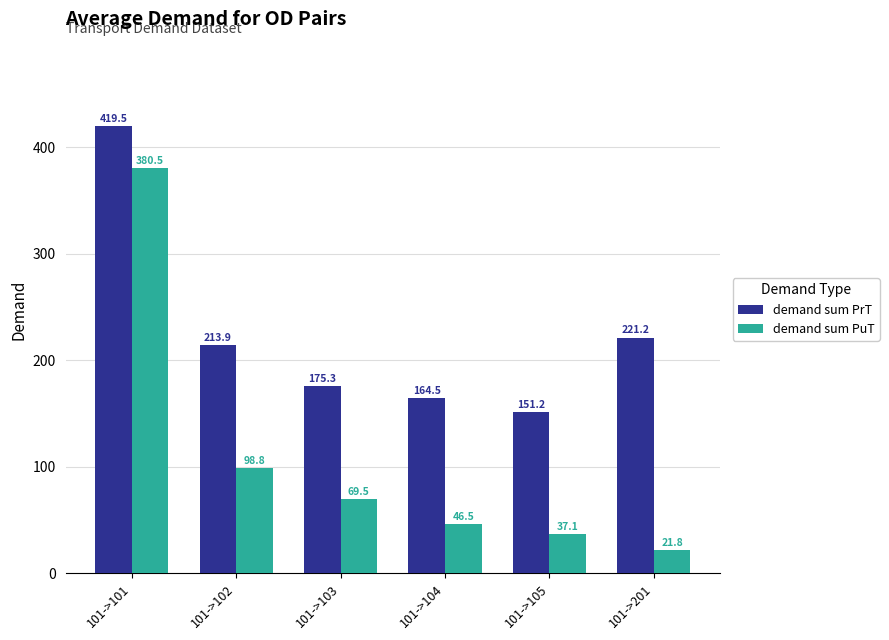

How many values in the demand sum PrT series are below 213?

3